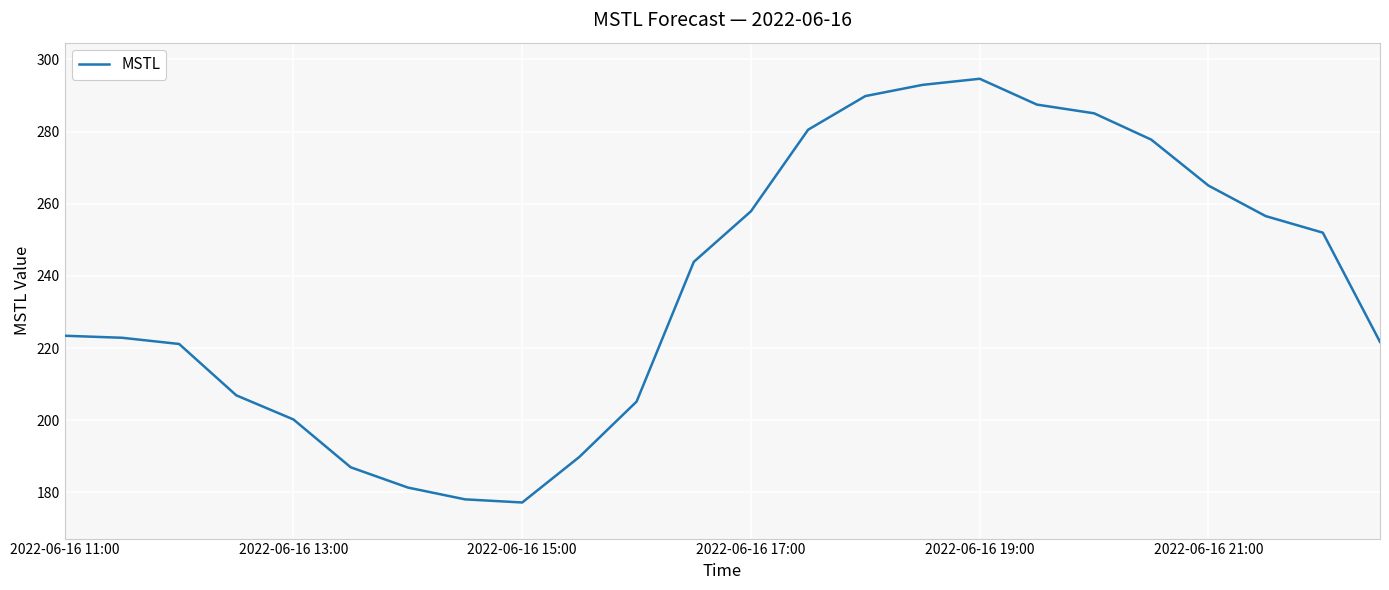

What is the maximum value shown in the chart?

294.6